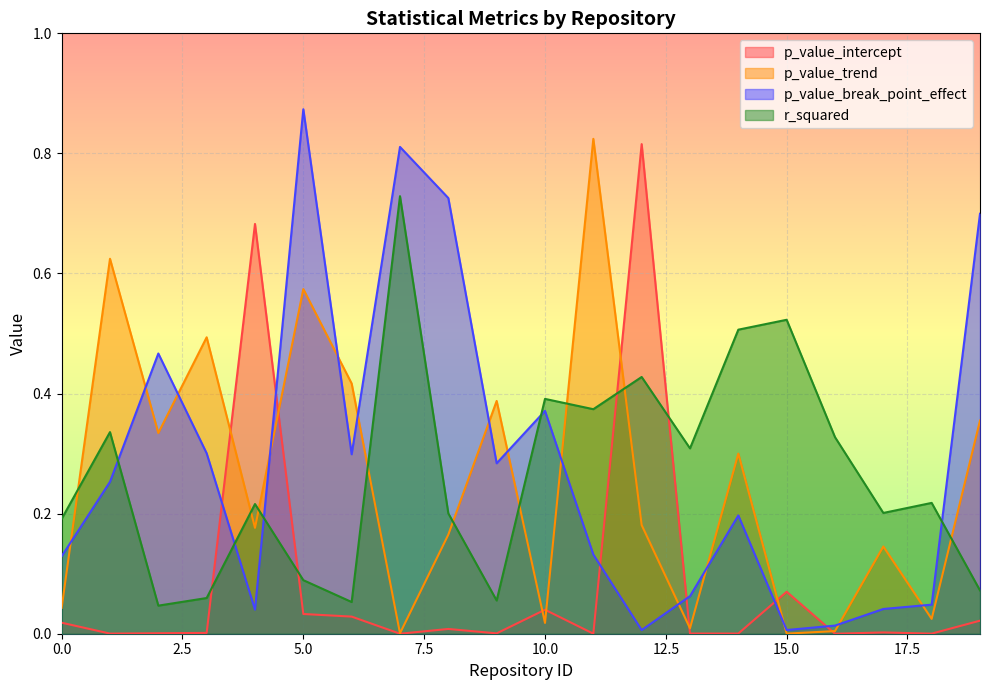

At which label does p_value_trend reach its peak?

11